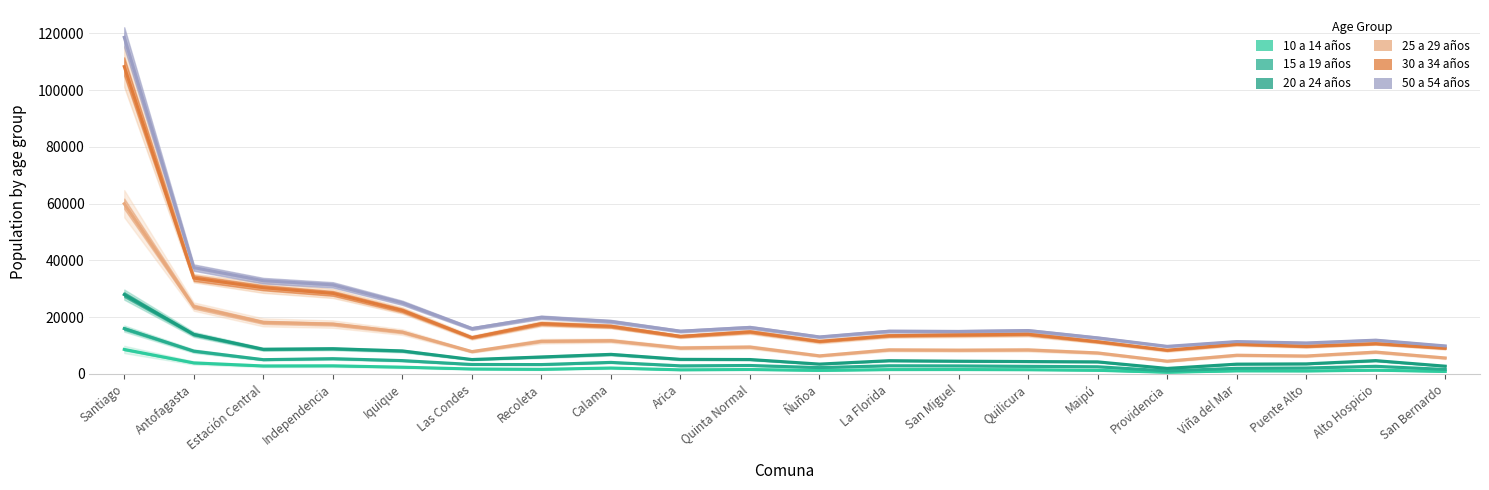

Reading left to right, extract all data points from this chart.

10 a 14 años: 8617	3873	2792	2844	2362	1729	1606	2071	1432	1548	1231	1514	1534	1471	1263	566	1068	1028	1305	863
15 a 19 años: 15966	8030	5020	5361	4686	3318	3289	4053	2837	2963	2217	2868	2816	2664	2517	1058	1966	2071	2677	1578
20 a 24 años: 27947	13915	8671	8870	8087	5068	5965	6889	5128	5069	3457	4651	4475	4355	4244	1930	3438	3531	4675	2721
25 a 29 años: 59983	23715	18159	17548	14736	7858	11508	11711	9146	9465	6361	8469	8359	8459	7390	4480	6577	6311	7694	5610
30 a 34 años: 108334	33775	30383	28379	22357	12781	17723	16782	13228	14834	11454	13461	13730	13975	11345	8339	10461	9710	10663	9065
50 a 54 años: 118631	37467	32853	31386	25052	15967	19948	18483	15050	16392	13027	15048	14961	15279	12704	9706	11385	10892	11890	9856